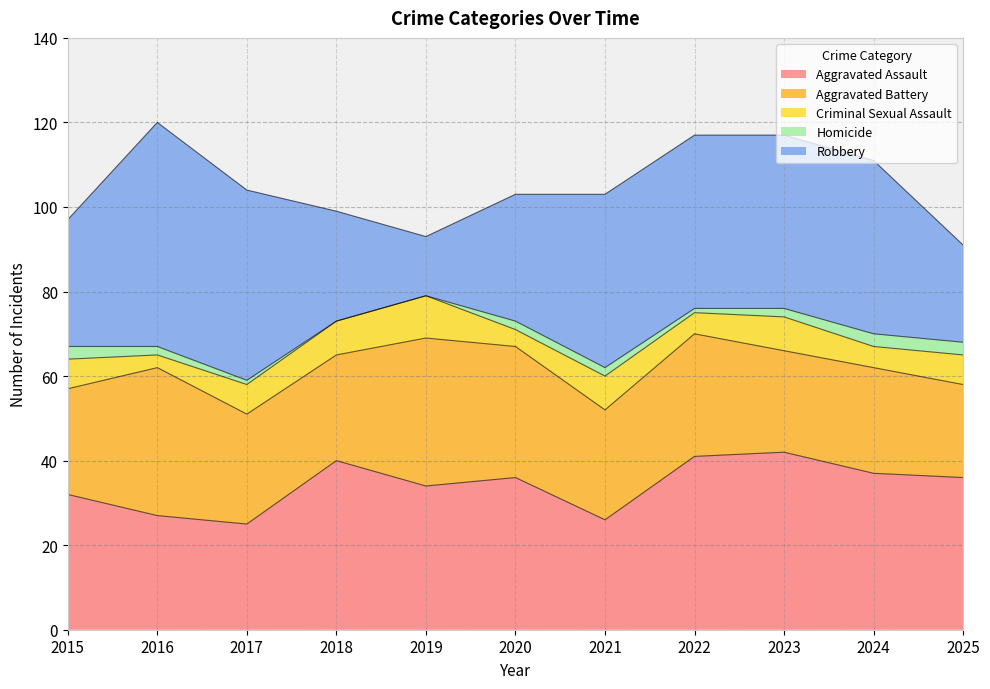

Is the value of Aggravated Assault at 2021 greater than the value of Robbery at 2019?

Yes